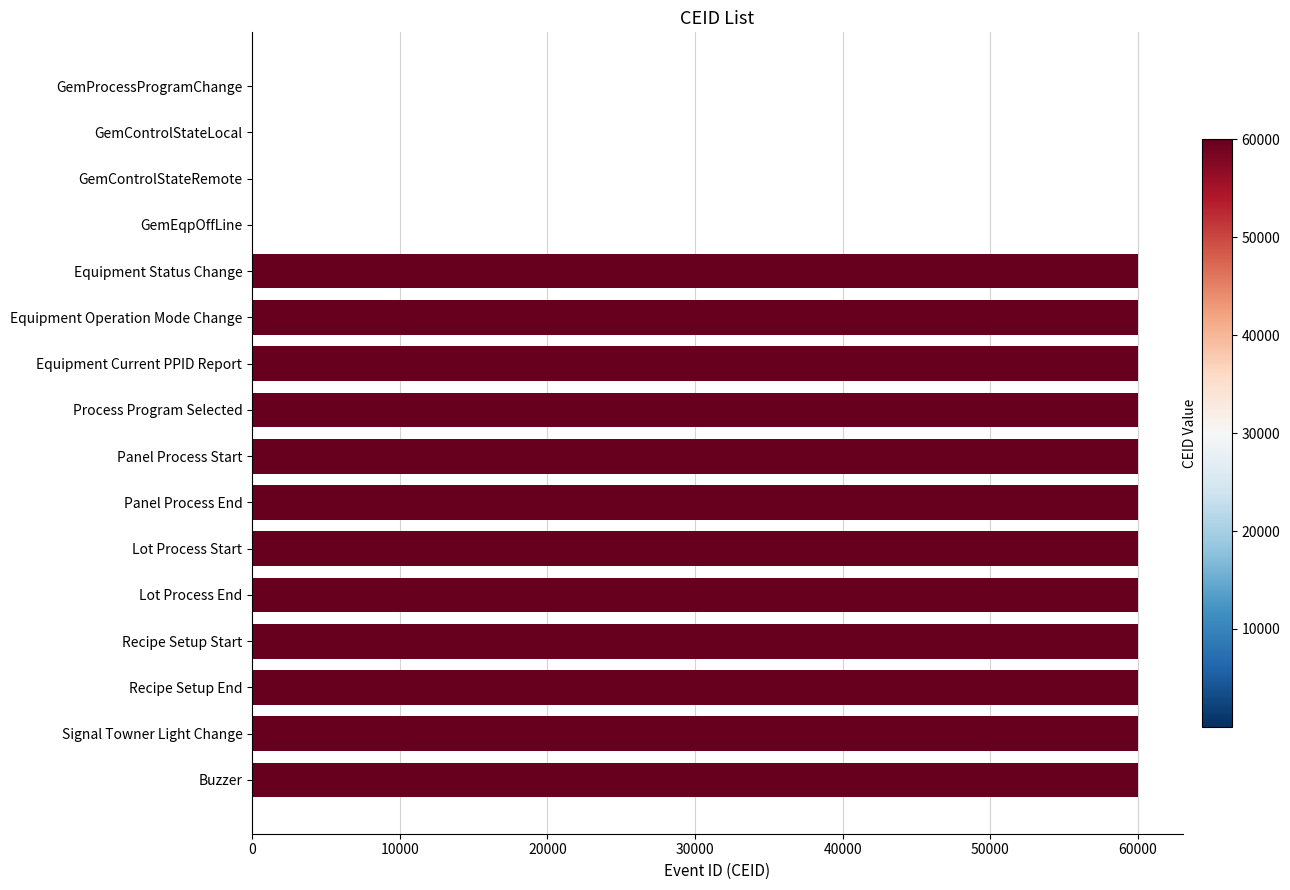

The chart shows a value of 27465 at Panel Process Start. True or false?

False